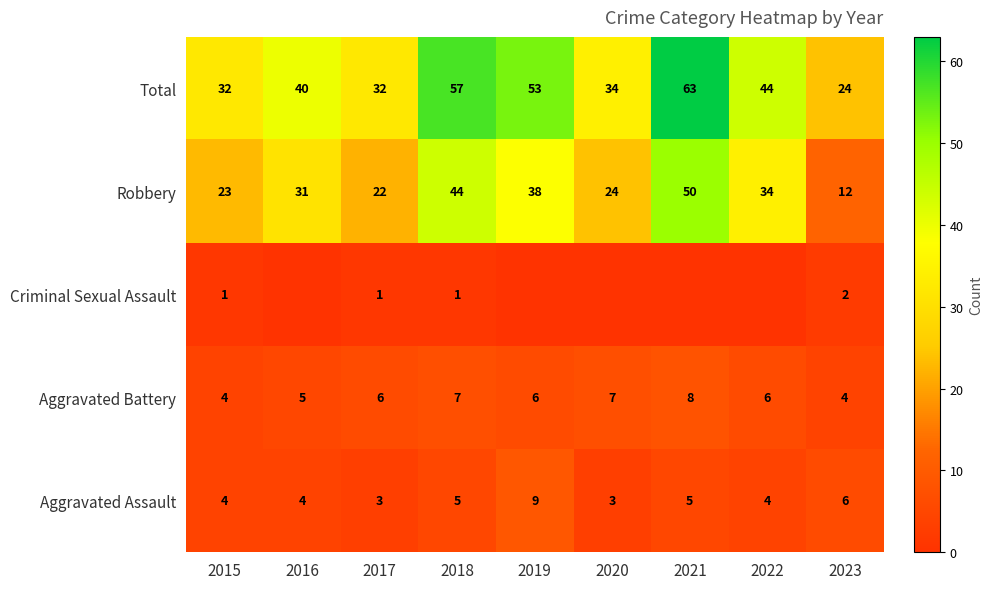

Which label corresponds to the smallest value in the chart?

2016